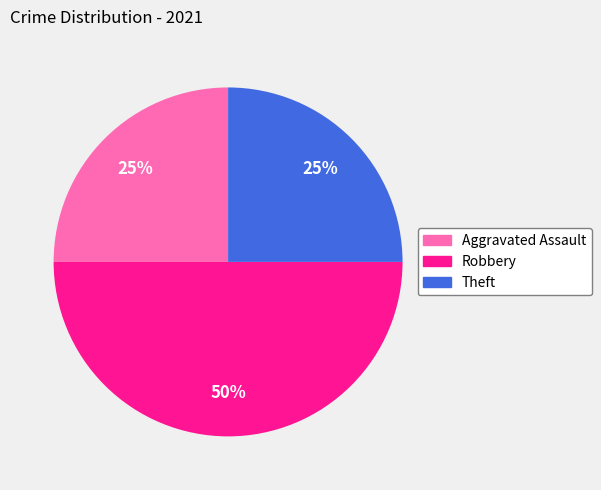

To the nearest percent, what is the average slice percentage?

33%